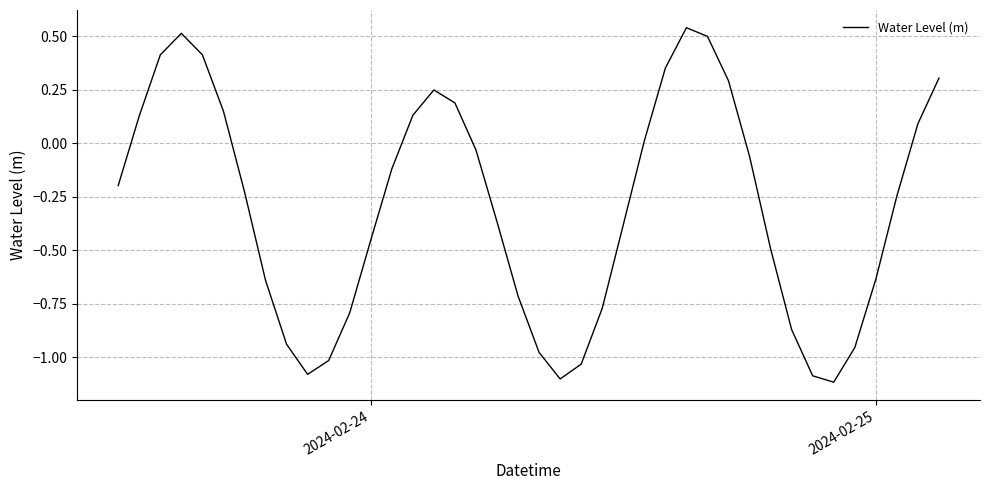

How many interior local valleys (lower than both neighbors) does the data have?

3